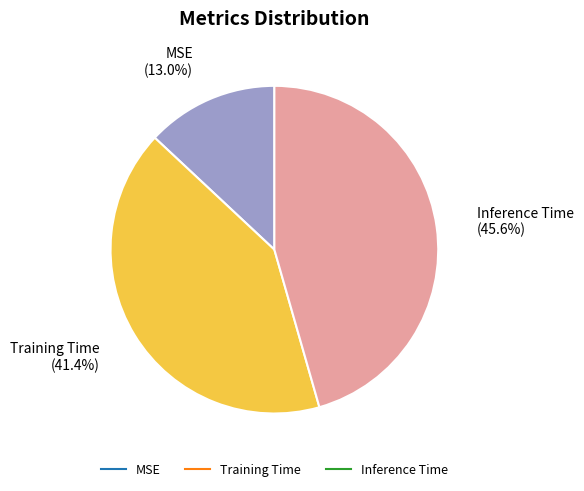

To the nearest percent, what is the combined percentage of MSE and Training Time?

54%